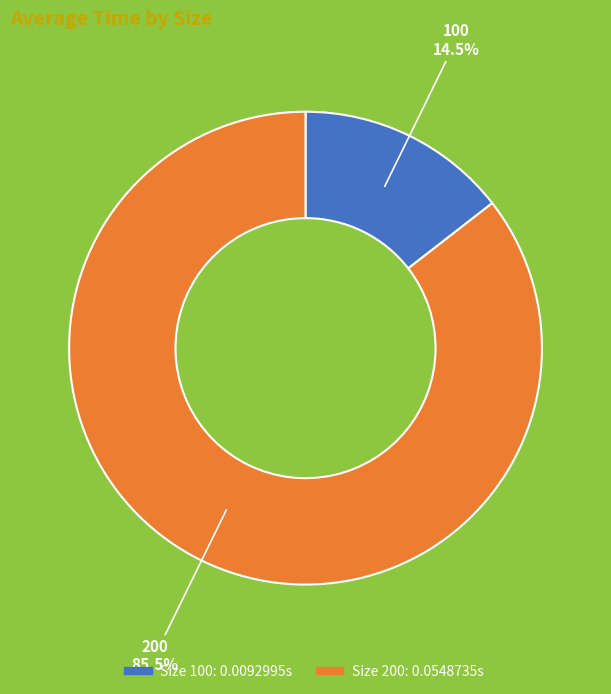

Is there any slice that represents more than half of the pie?

Yes